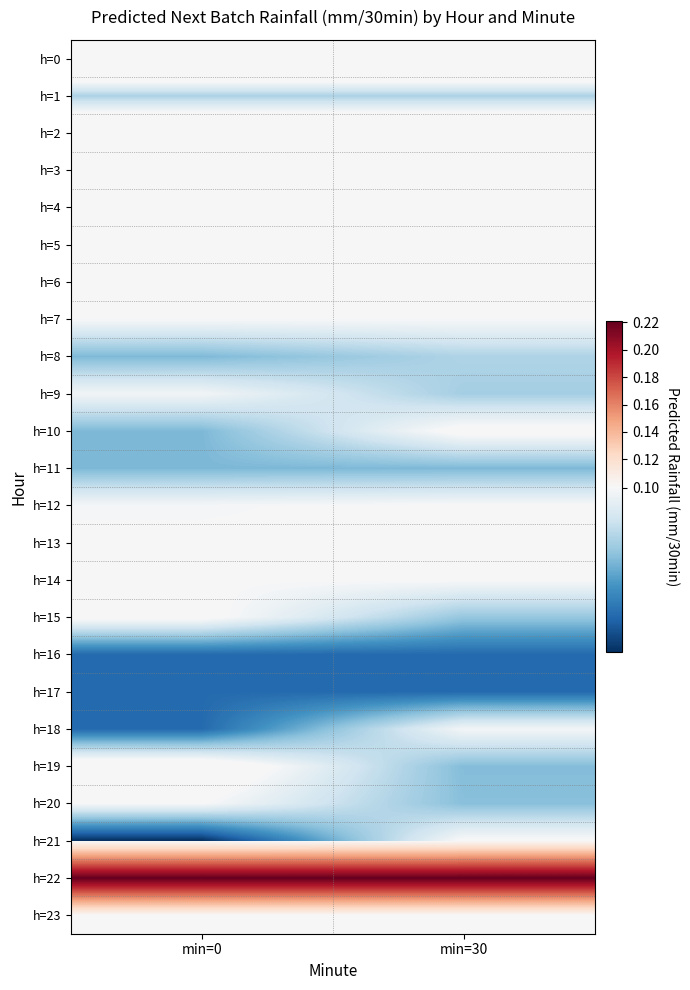

What is the spread (max minus min) of values at min=0?

0.1